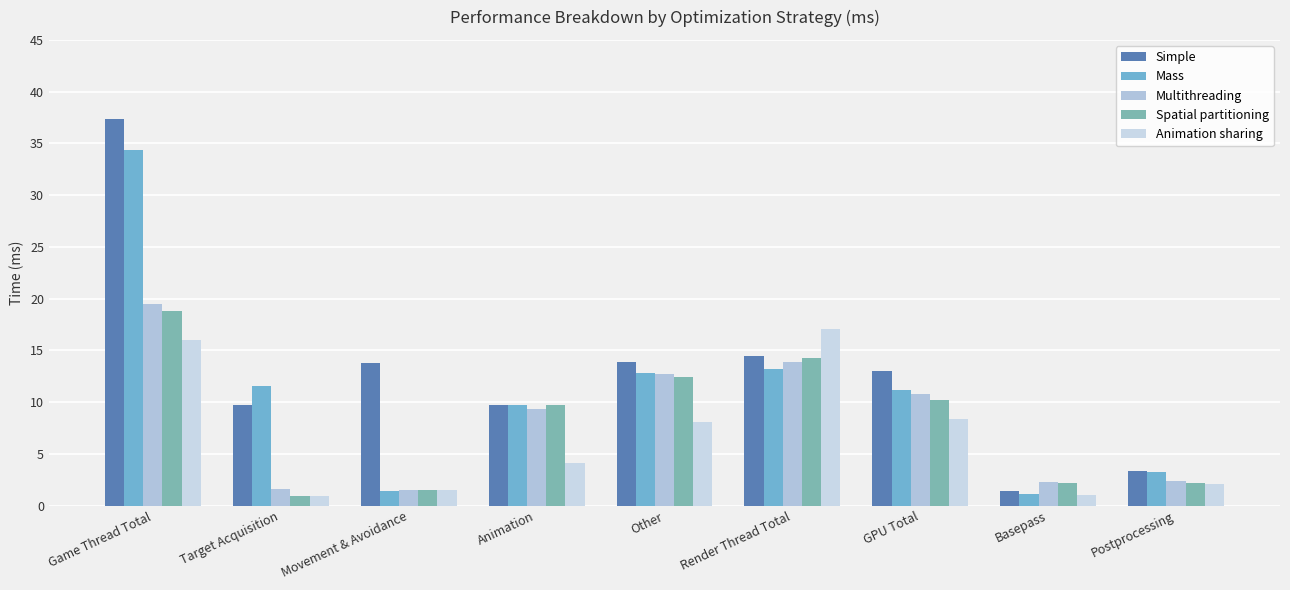

What is the difference between the highest and lowest values at Render Thread Total?

3.9